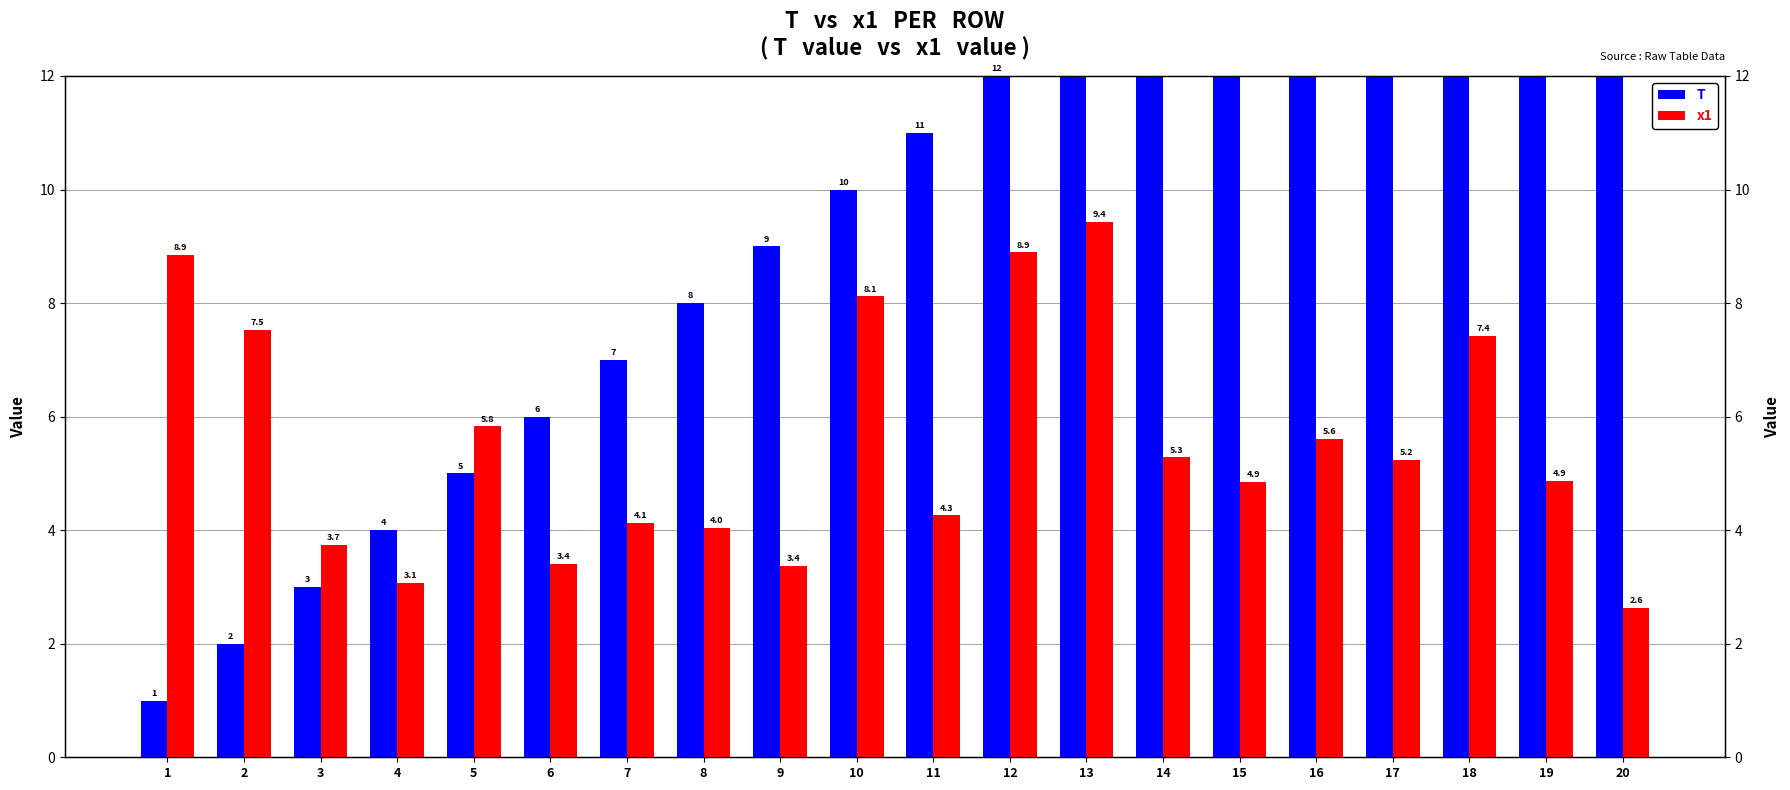

At how many categories does at least one series exceed 4?

18